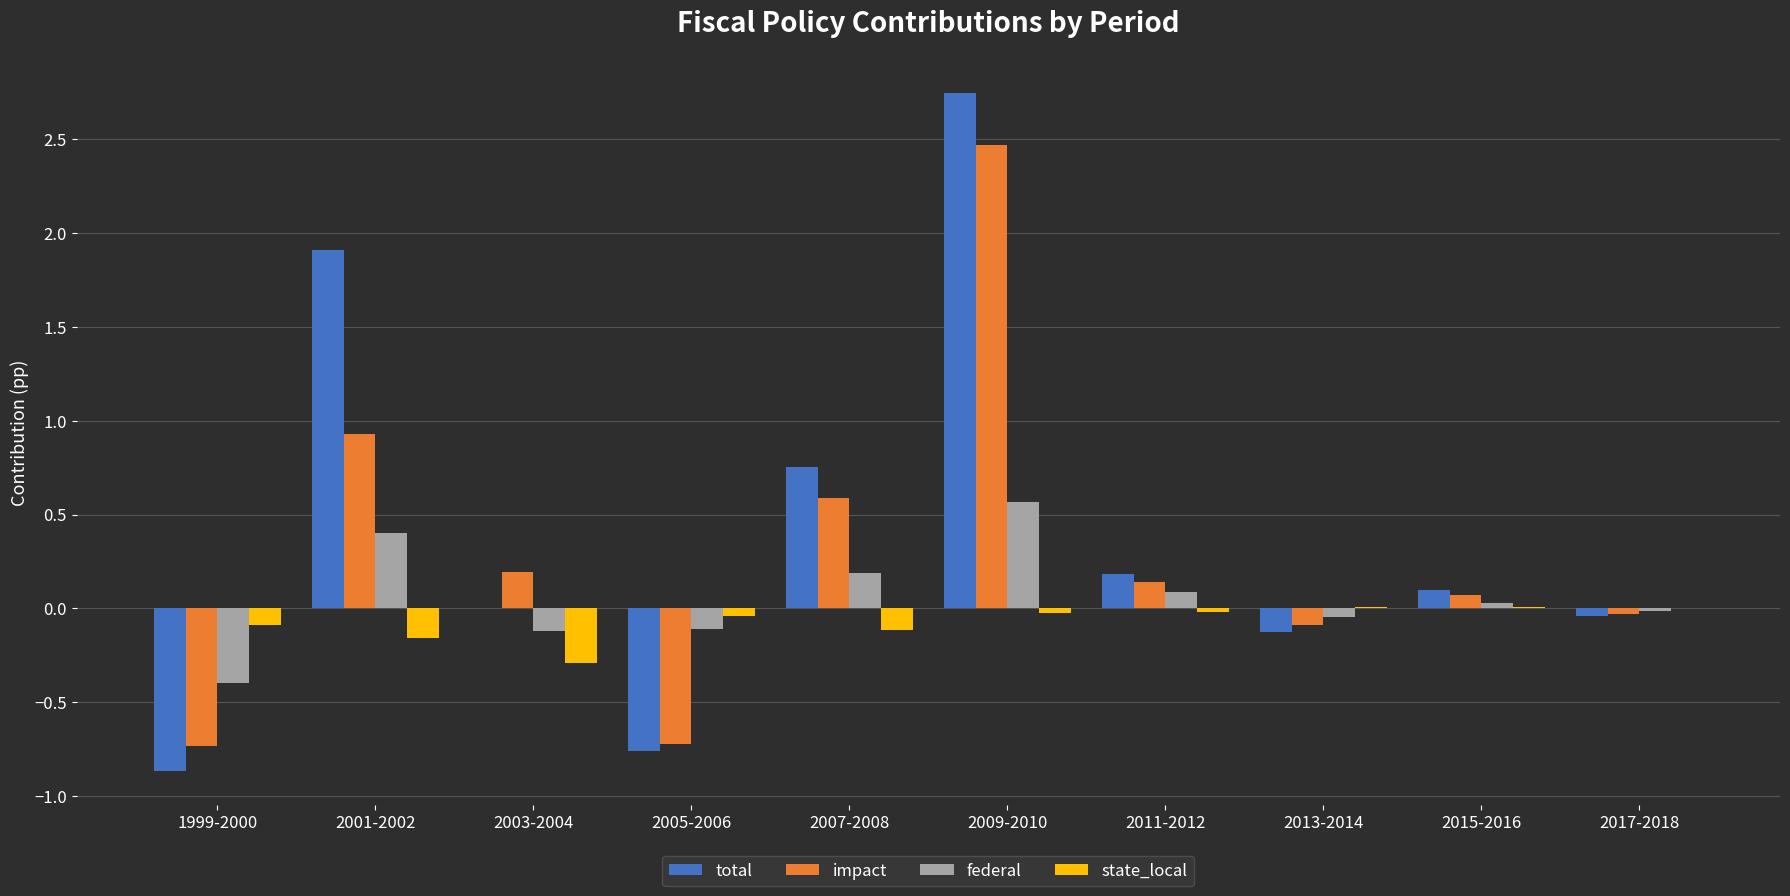

What is the approximate value of state_local at 1999-2000?

-0.1